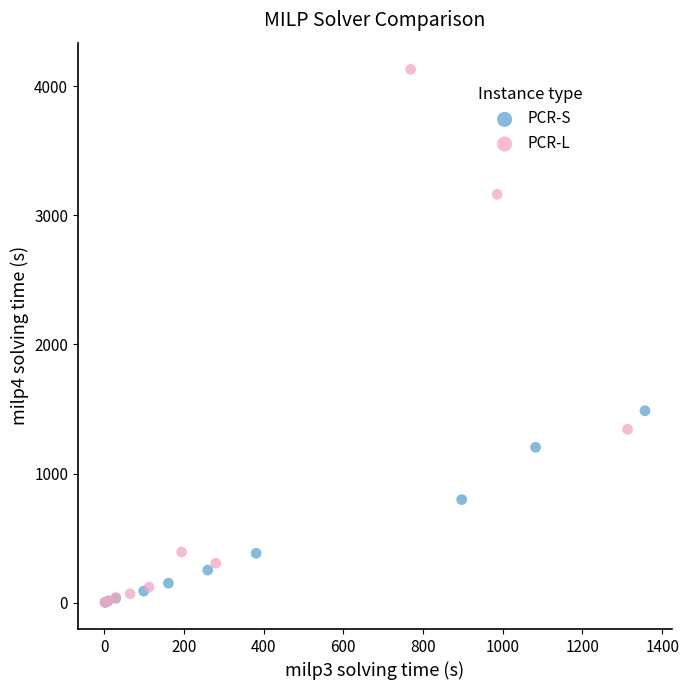

Which series contains the highest Y value?

PCR-L